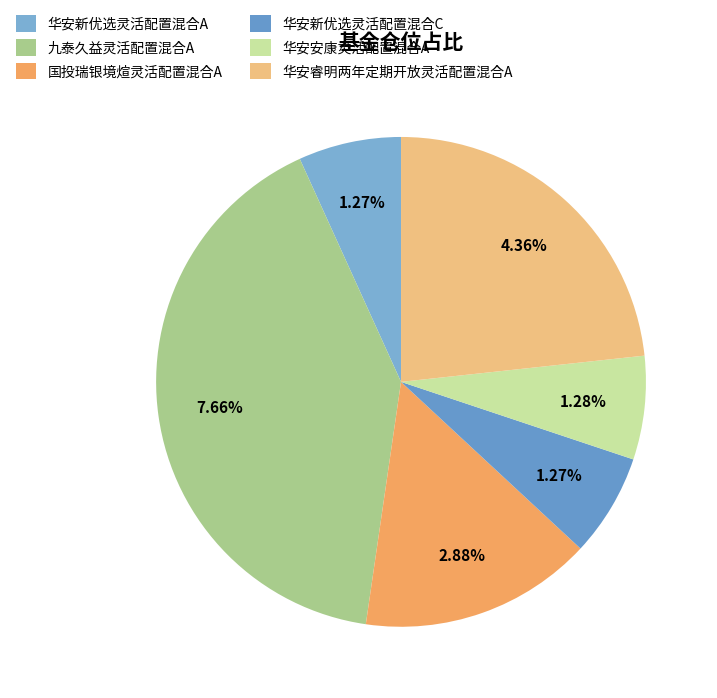

Count the number of slices in the pie.

6